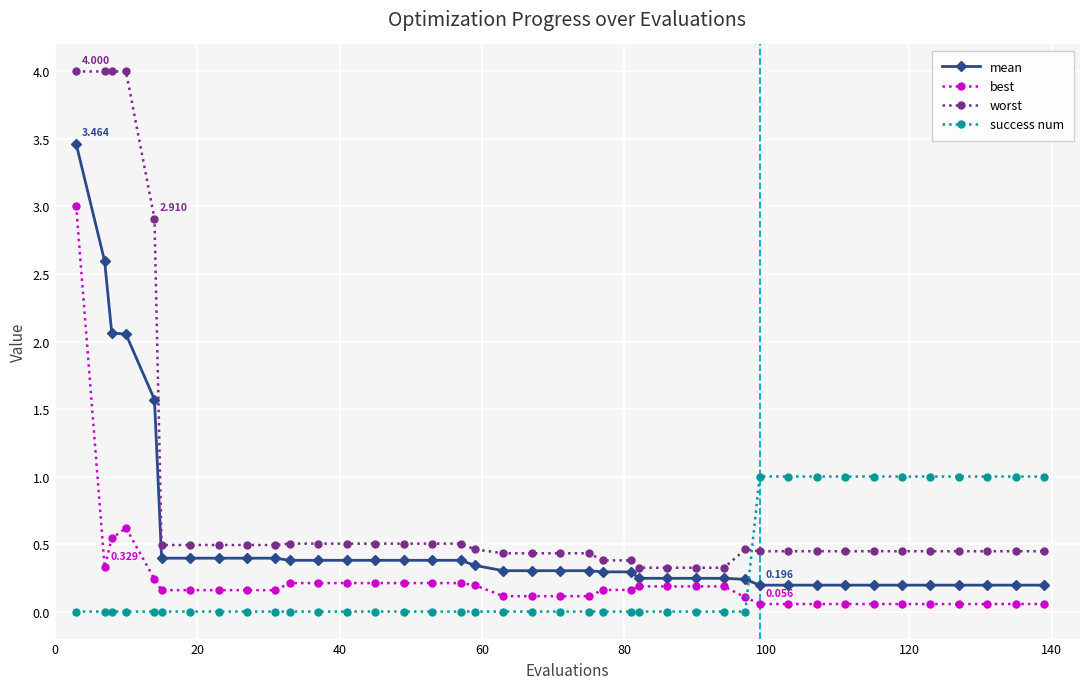

Rank the series by their maximum value, from lowest to highest.

success num, best, mean, worst